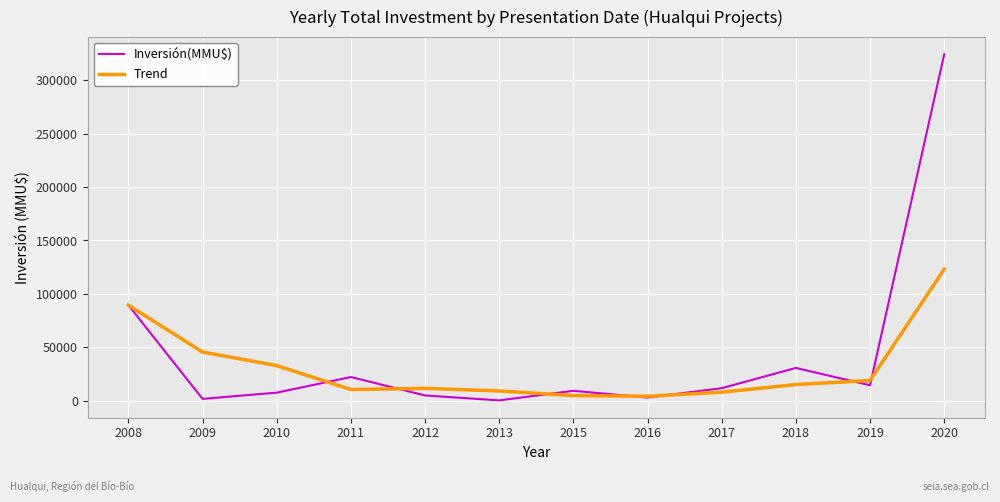

What is the total value across all series at 2018?

46139.3